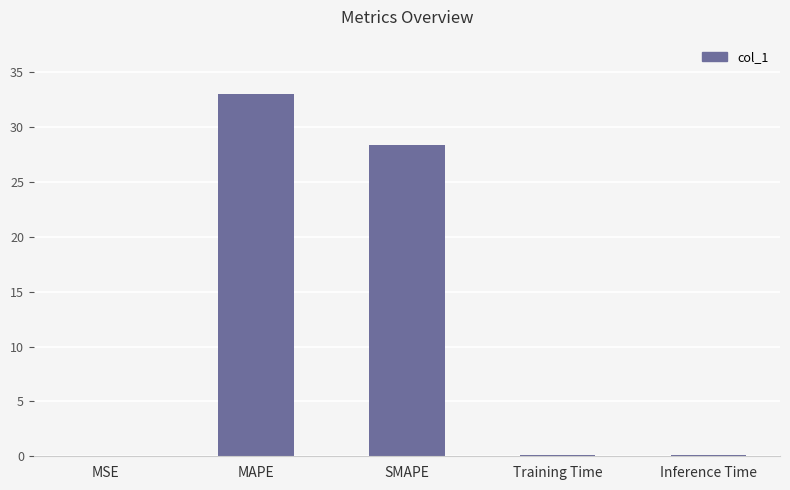

Between SMAPE and MAPE, which is larger?

MAPE